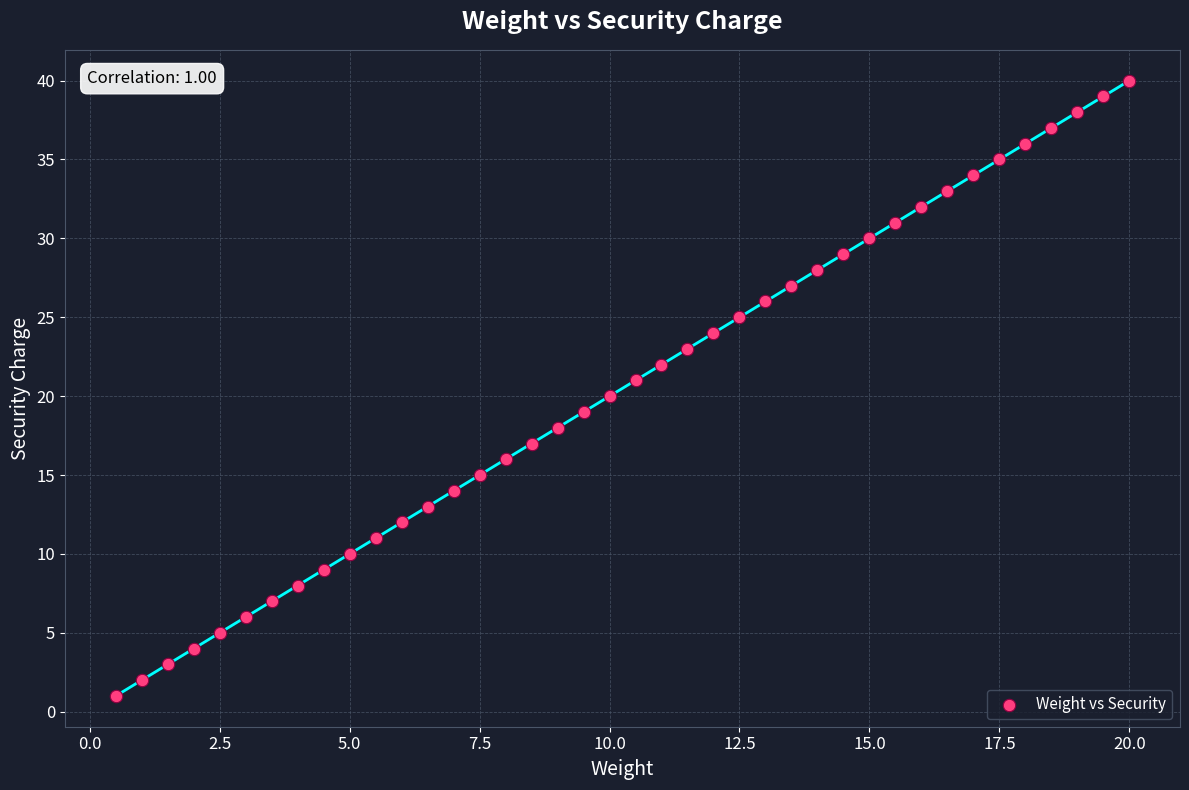

What is the range of Y values (max minus min)?

39